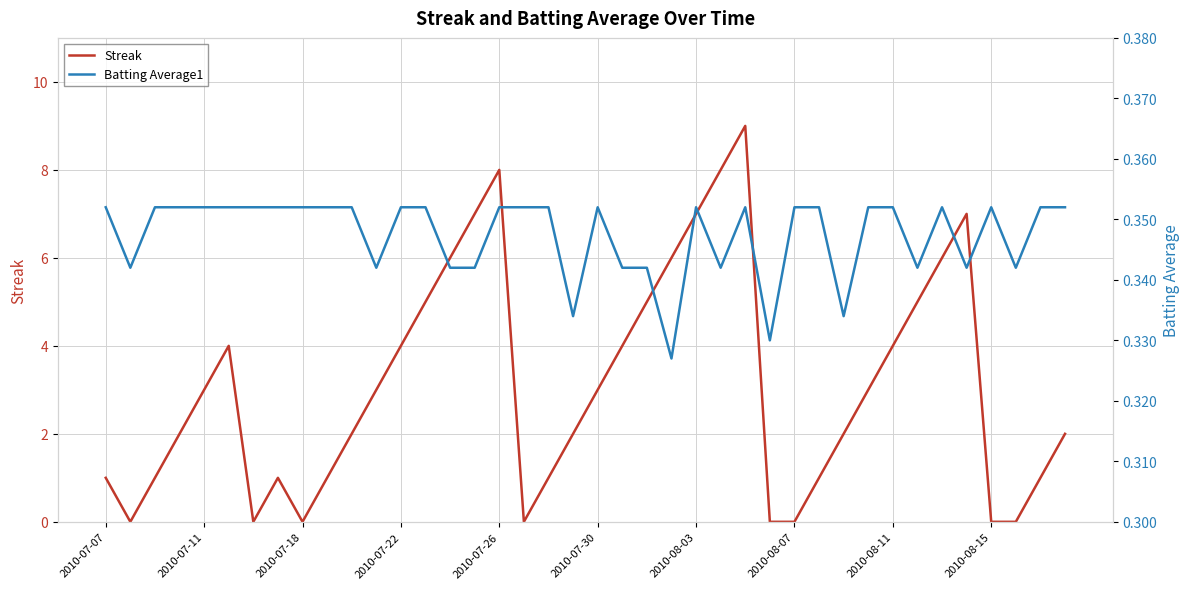

How many times do Streak and Batting Average1 cross each other?

12